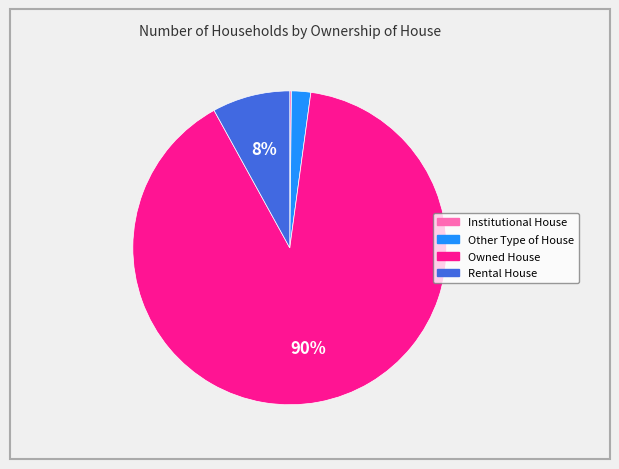

Is it true that Owned House is 90% of the pie?

True